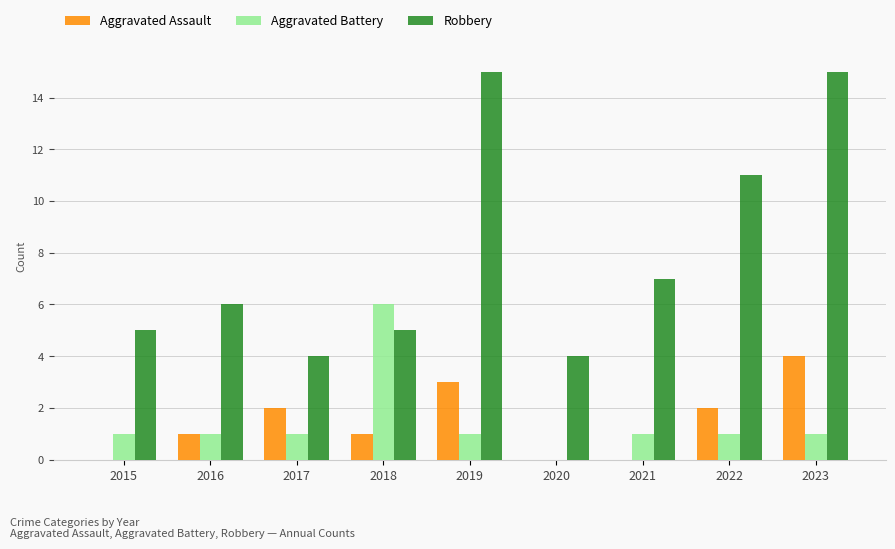

What is the maximum value for Aggravated Assault?

4